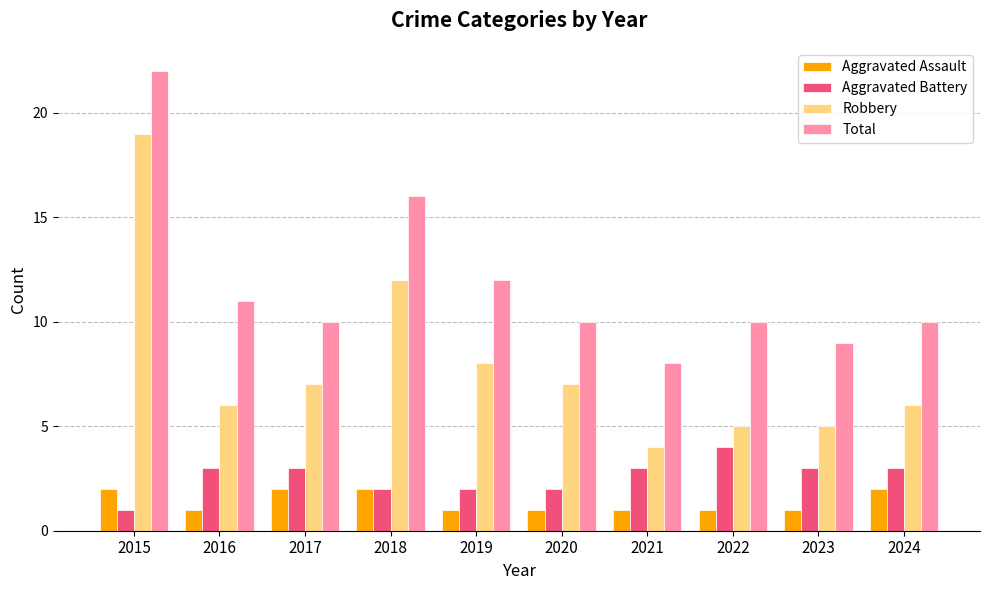

What is the difference between the second highest and minimum values in the Aggravated Assault series?

1